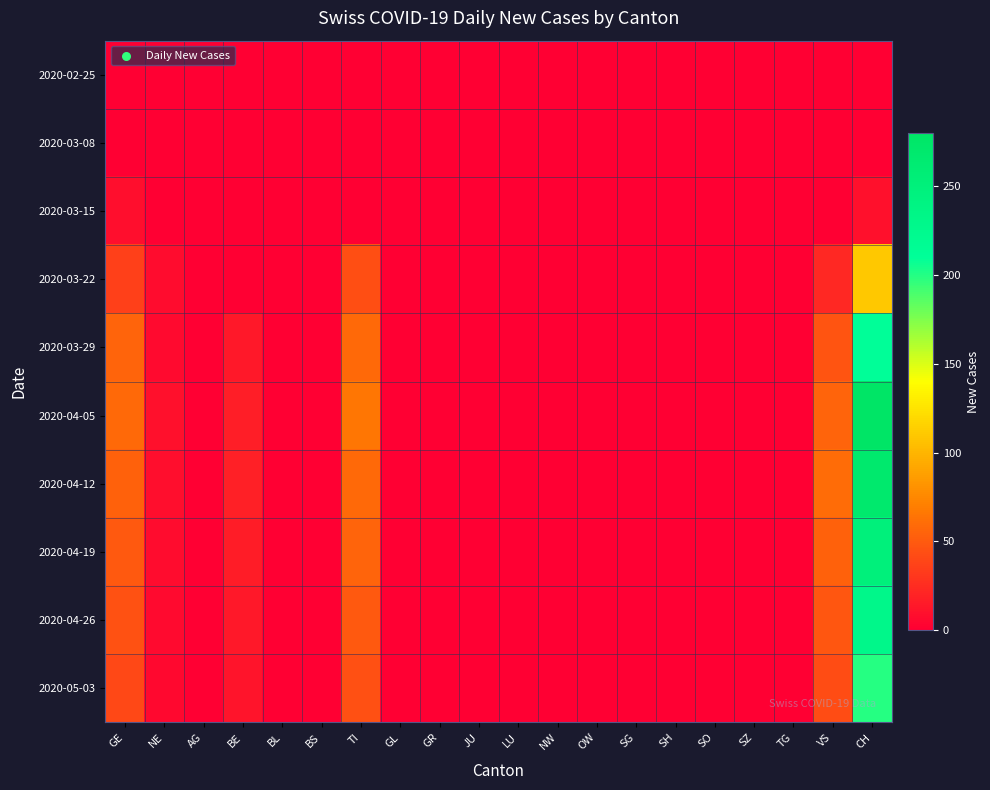

Which has a higher value, TG or LU?

TG